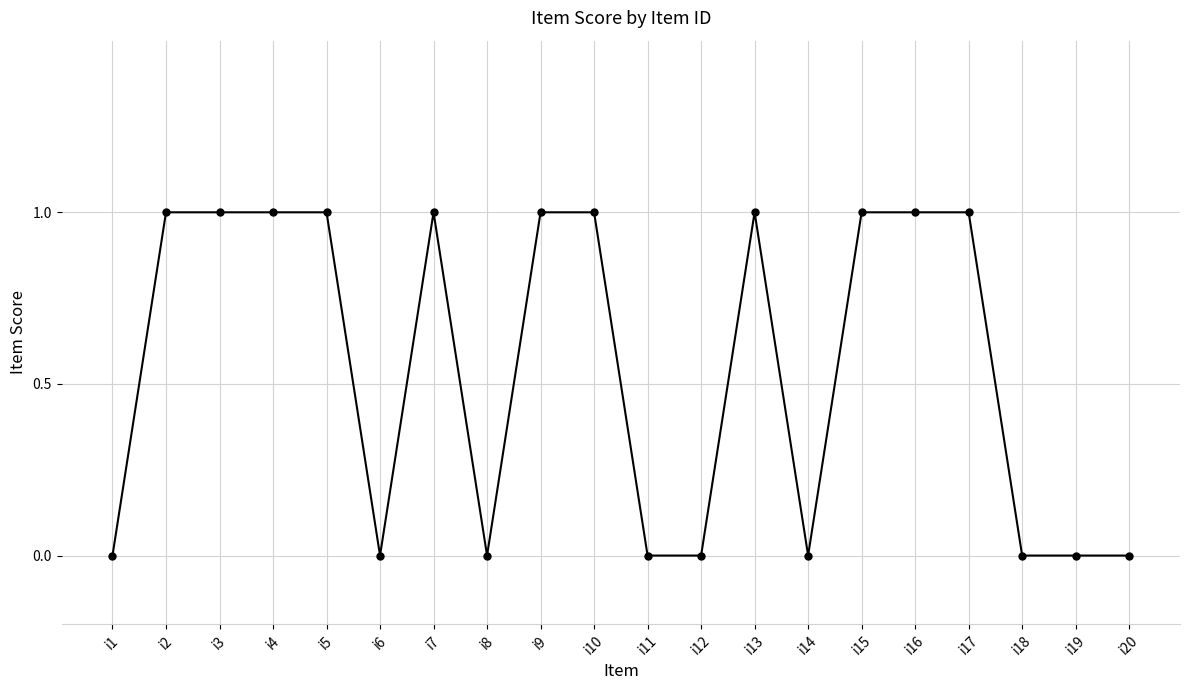

What is the value of the 16th point from the left?

1